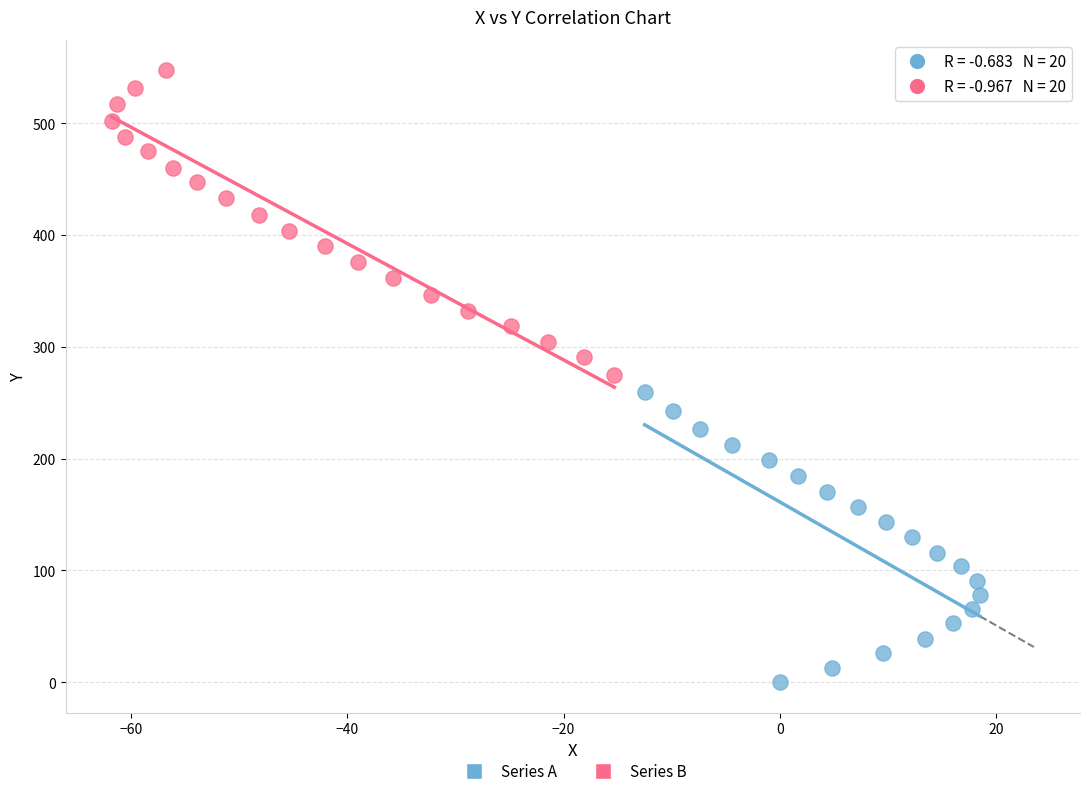

What are all the series names shown in the legend?

Series A, Series B